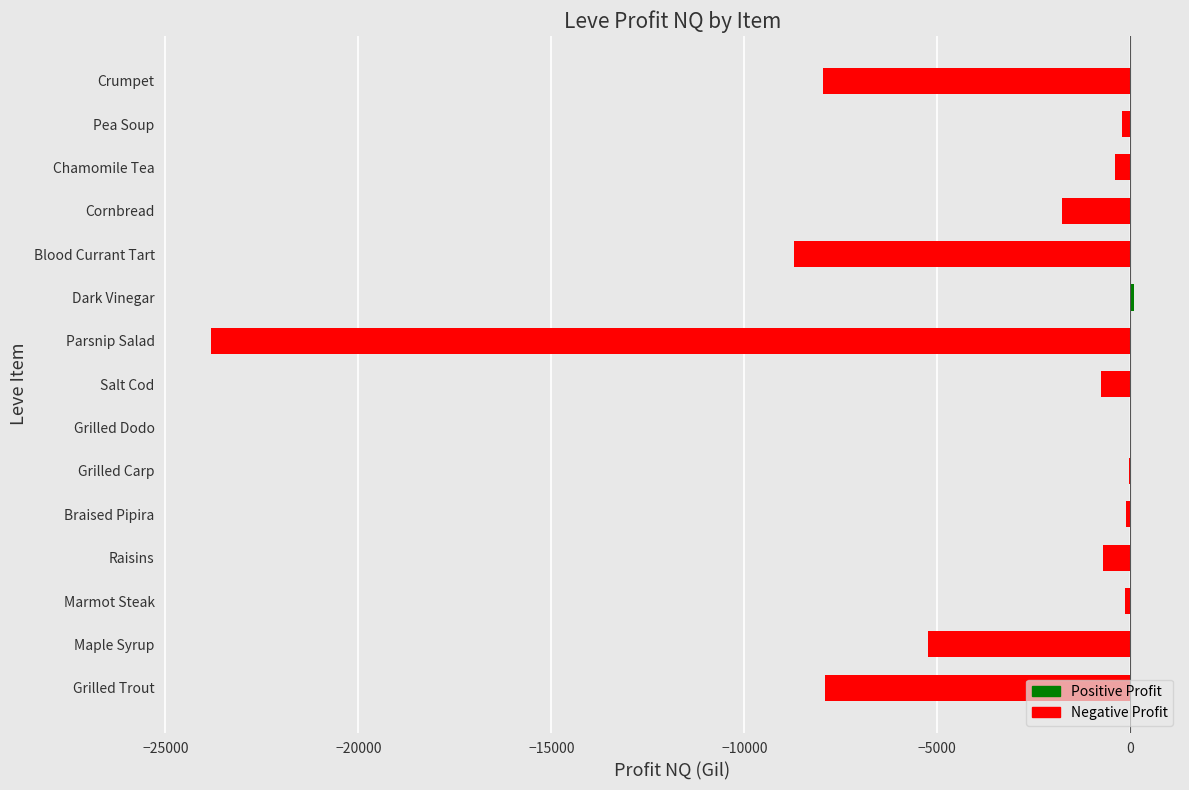

How many data points are above -715?

7